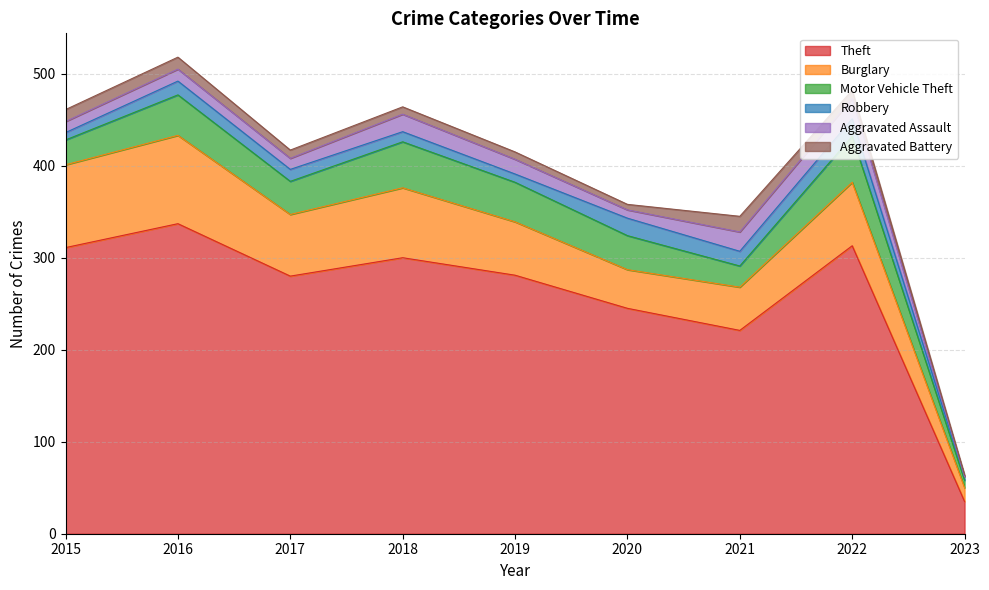

At which label does Aggravated Assault first exceed 13?

2018